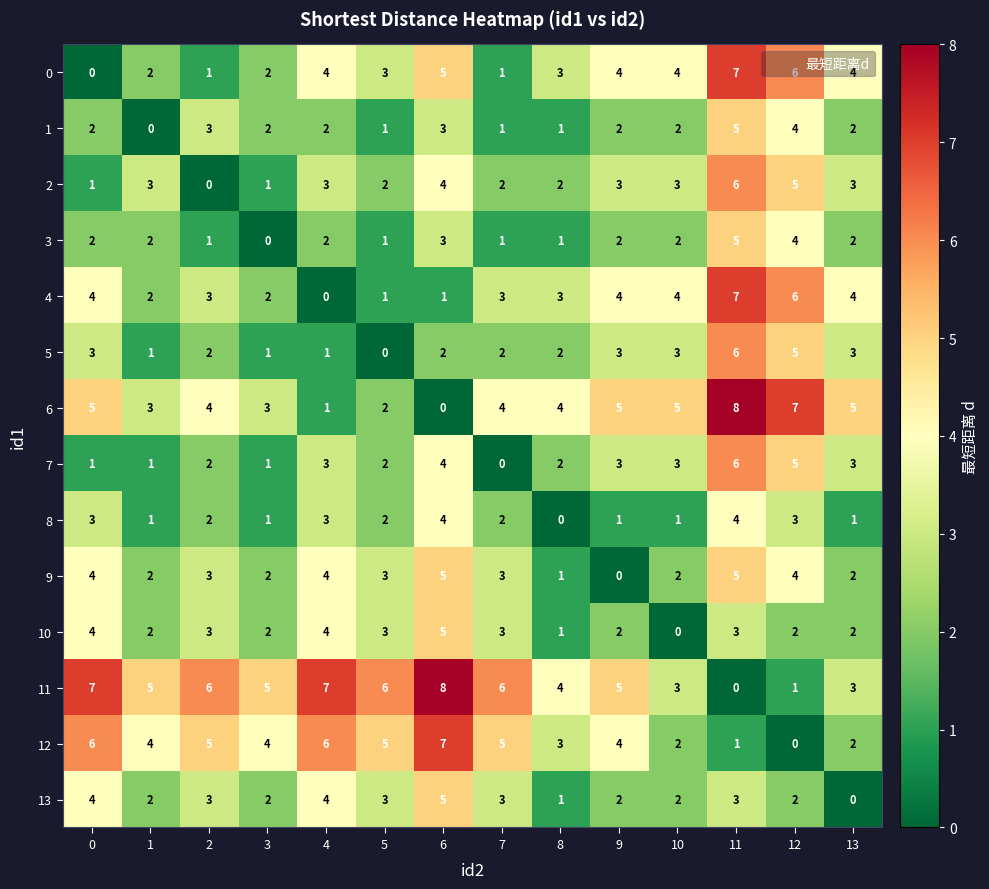

What is the total value across all series at 8?

28